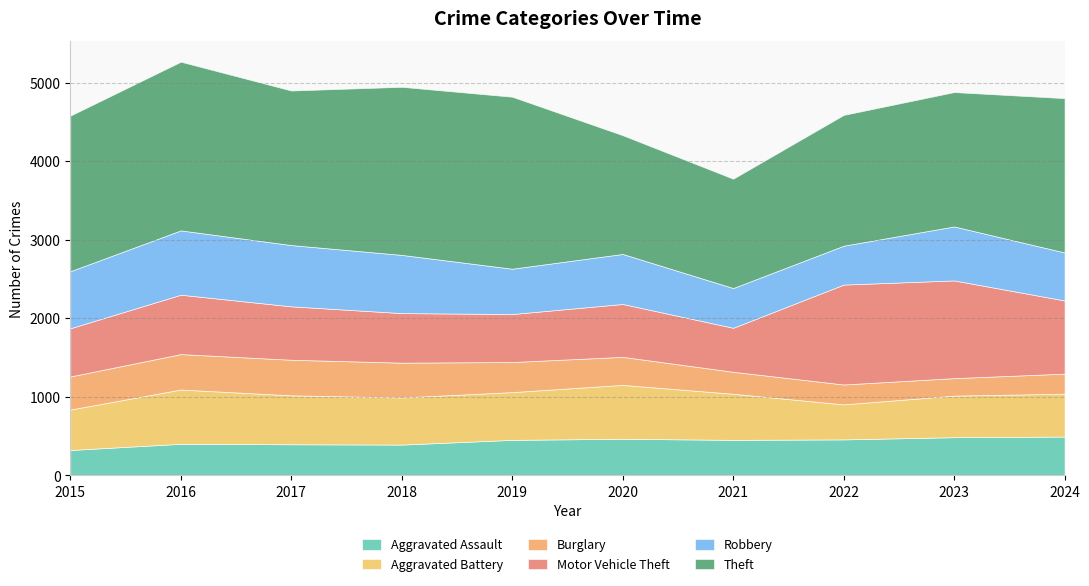

Which series has the largest total across all categories?

Theft